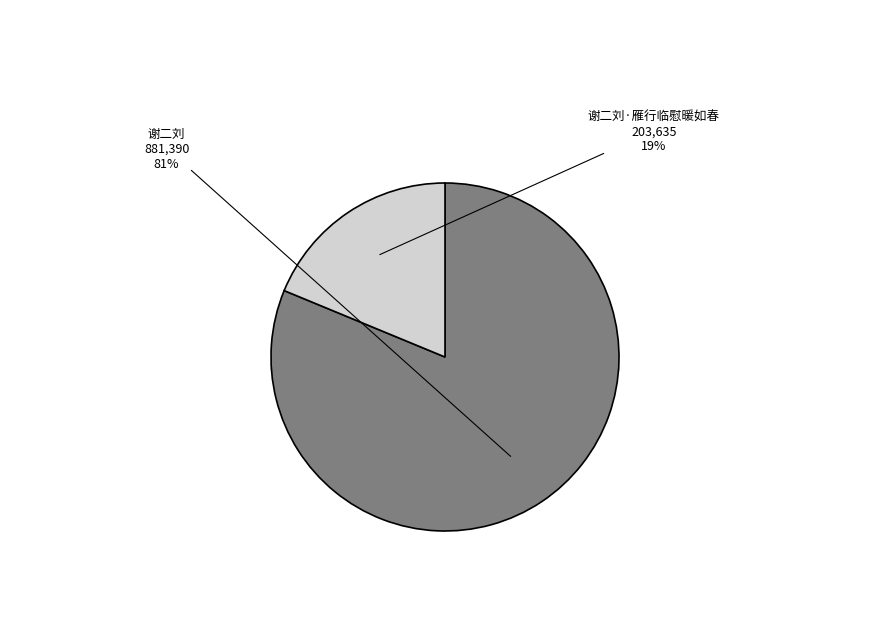

Which slice is the smallest?

谢二刘·雁行临慰暖如春